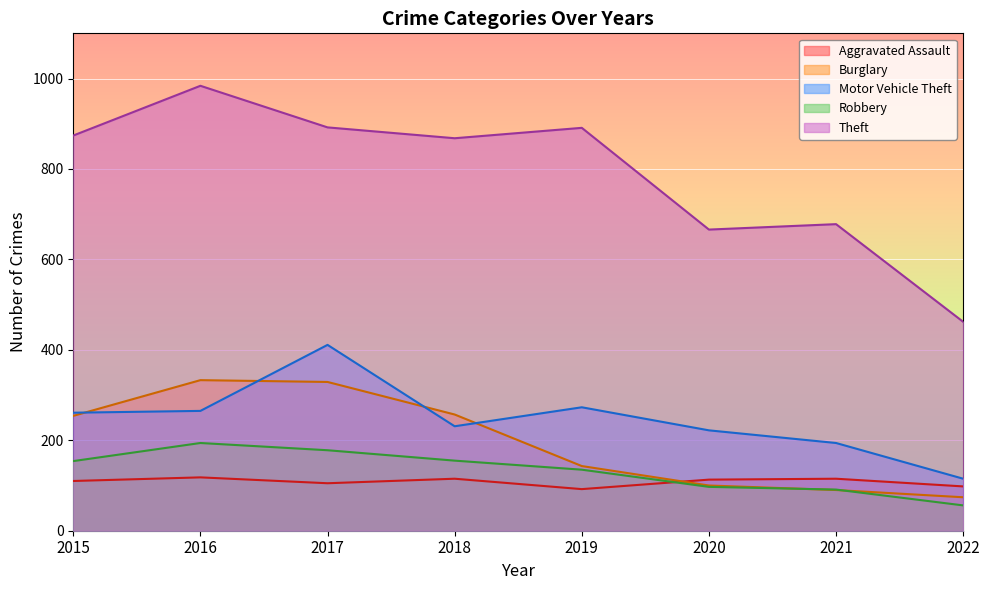

How many lines are shown in the chart?

5